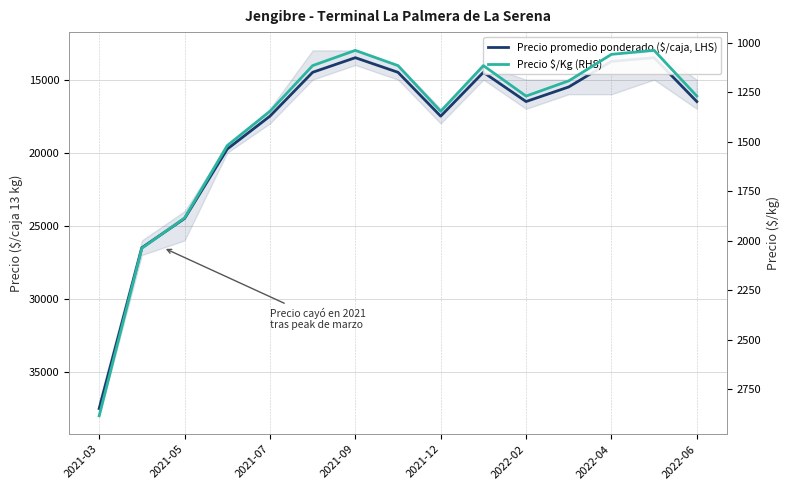

At which category is the sum across all series the highest?

2021-03